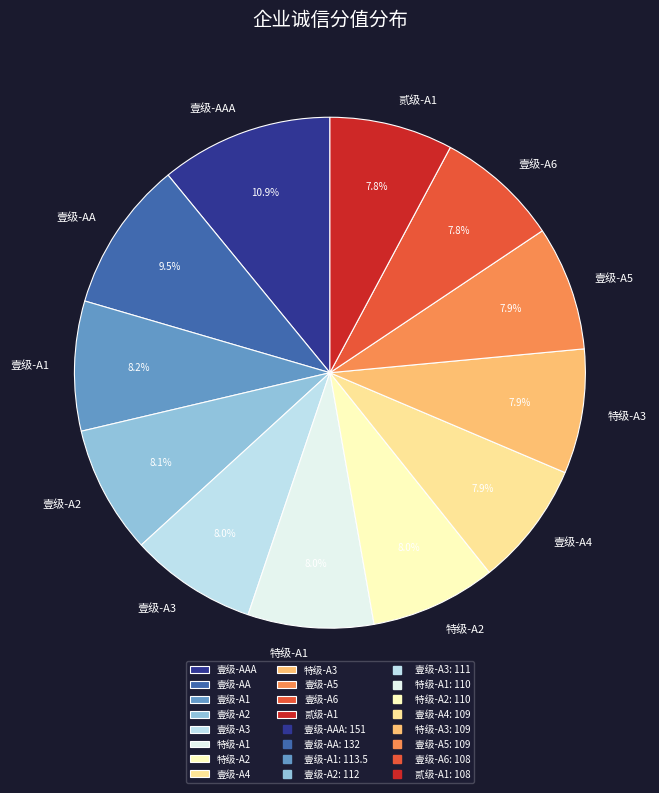

How much of the chart is everything except 壹级-A1?

91.8%